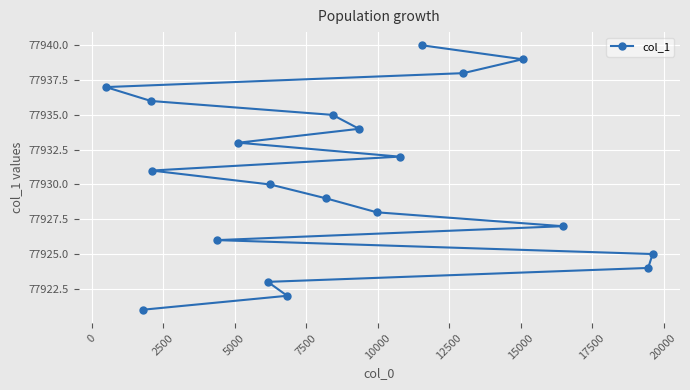

What is the minimum value shown in the chart?

77921